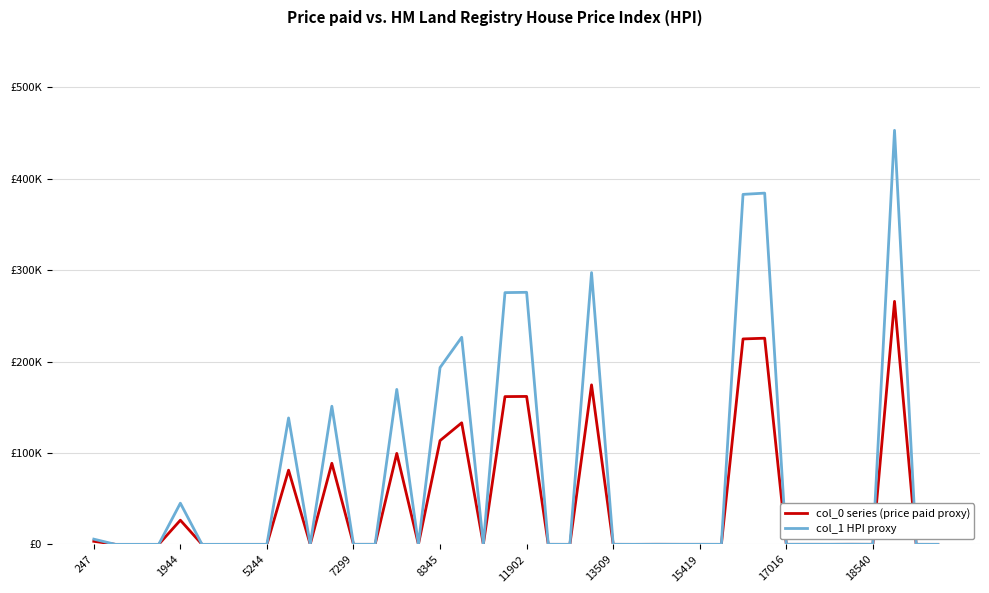

What are all the series names shown in the legend?

col_0 series (price paid proxy), col_1 HPI proxy